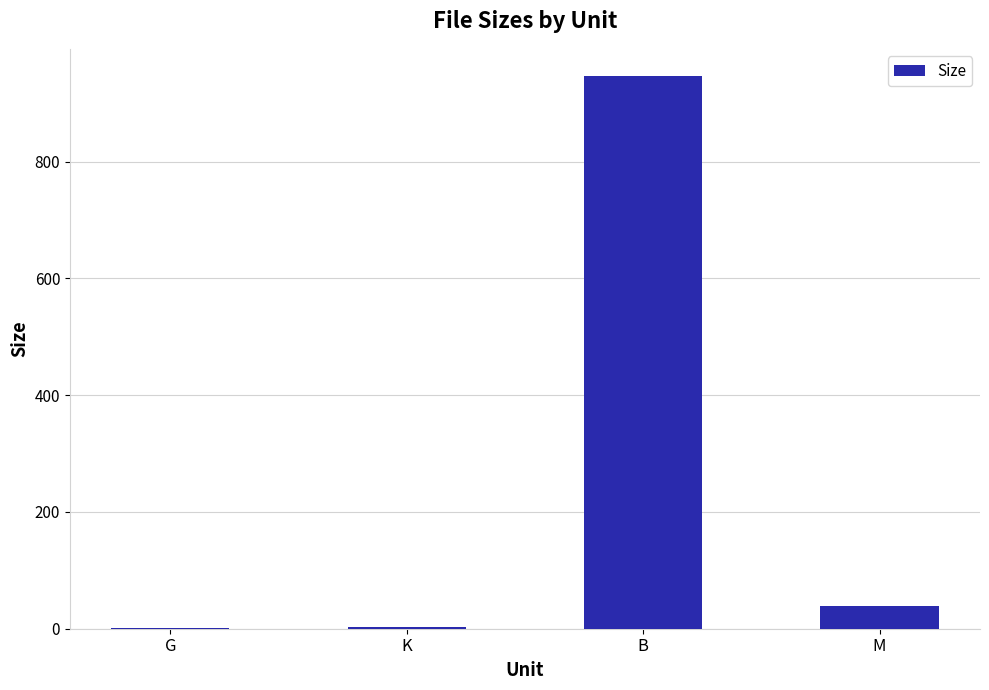

Which has a higher value, B or G?

B